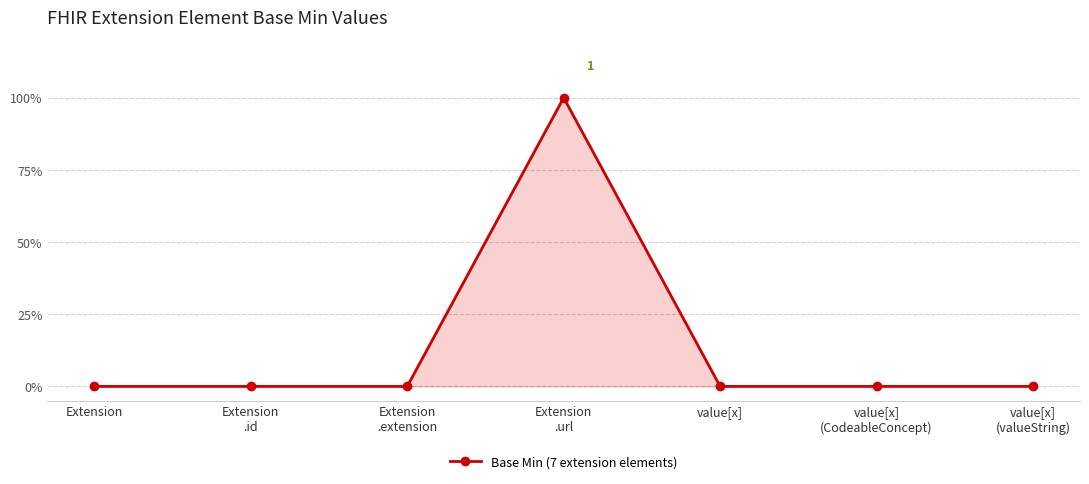

Is this an area chart (filled region under the line)?

Yes